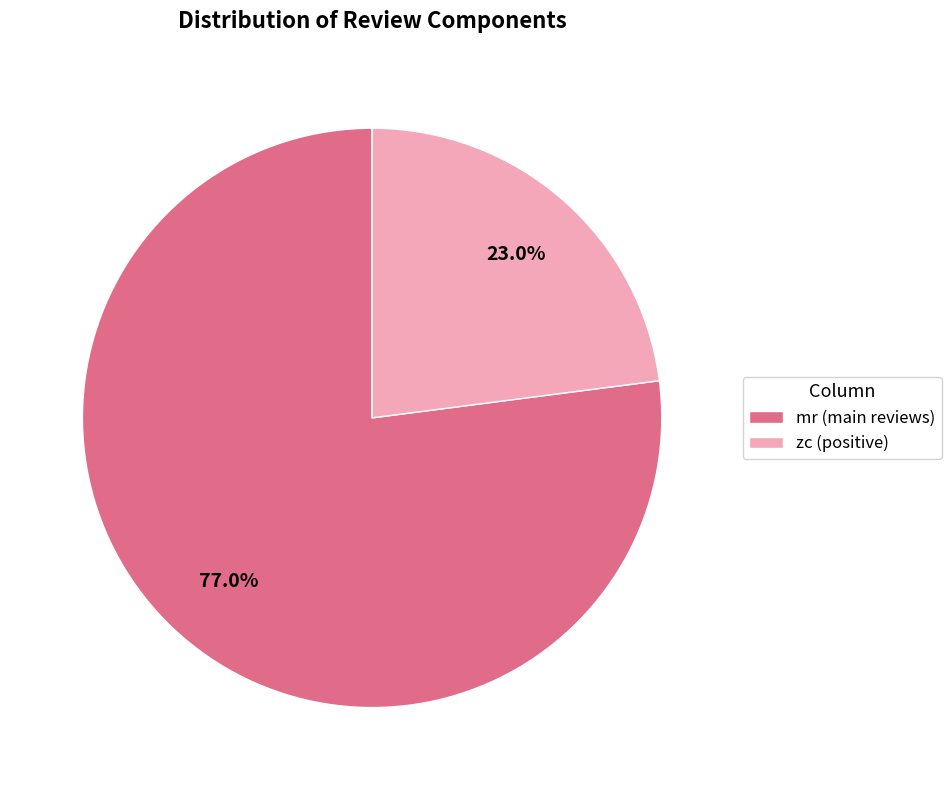

What is the majority slice?

mr (main reviews)